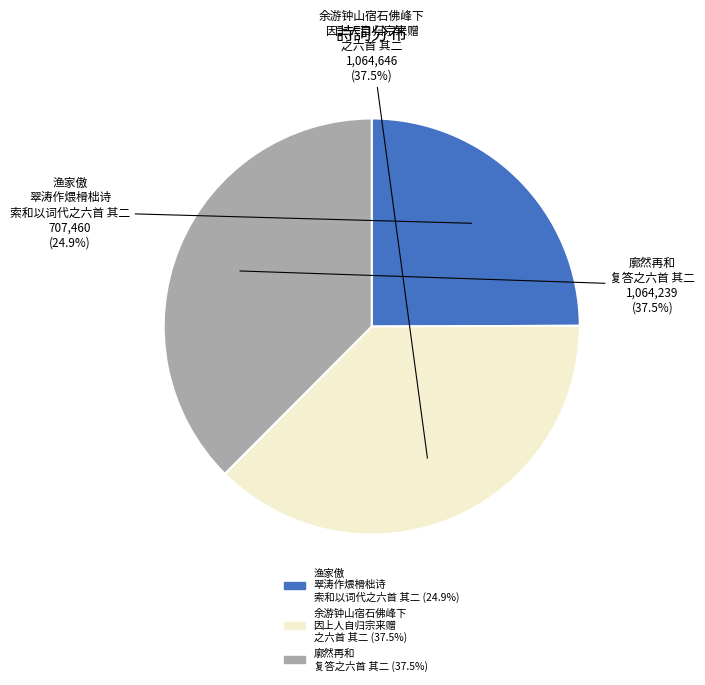

What portion of the pie excludes 渔家傲 翠涛作煨榾柮诗 索和以词代之六首 其二?

75.1%